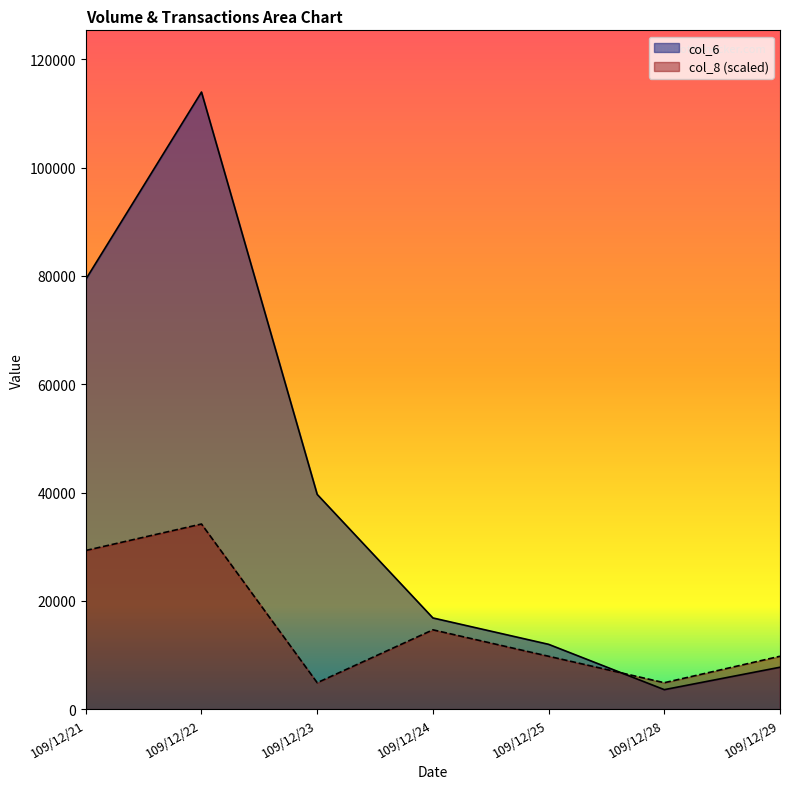

What is the value of the col_6 point at the 4th from the left?

16840.0